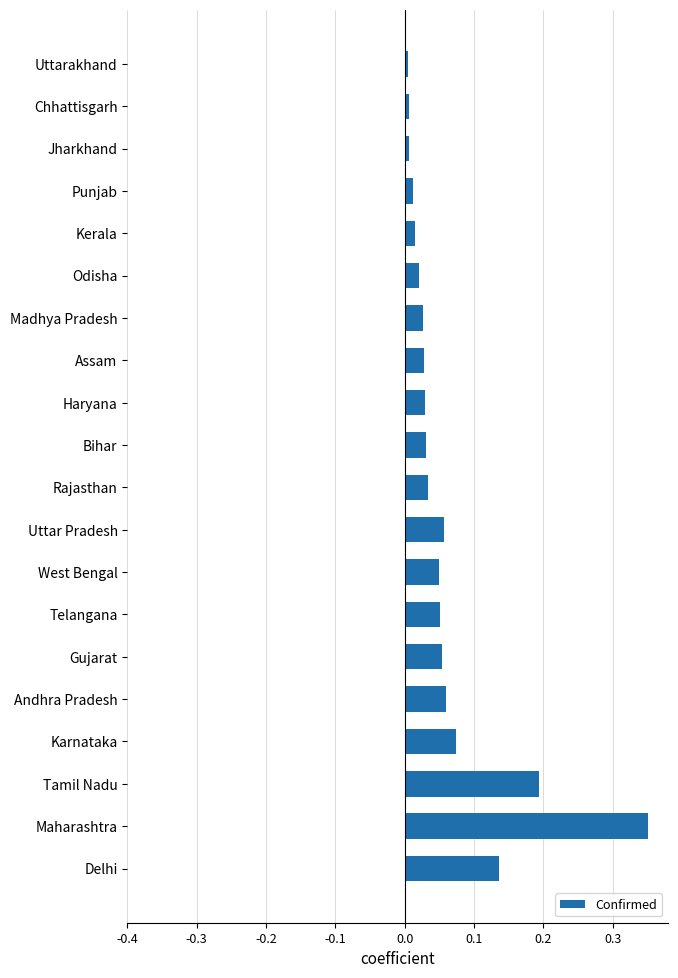

At which category does the chart reach its peak across all series?

Maharashtra